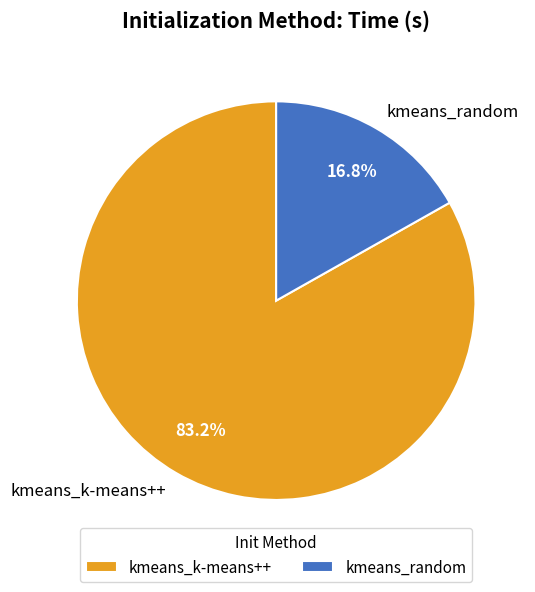

Count the number of slices in the pie.

2